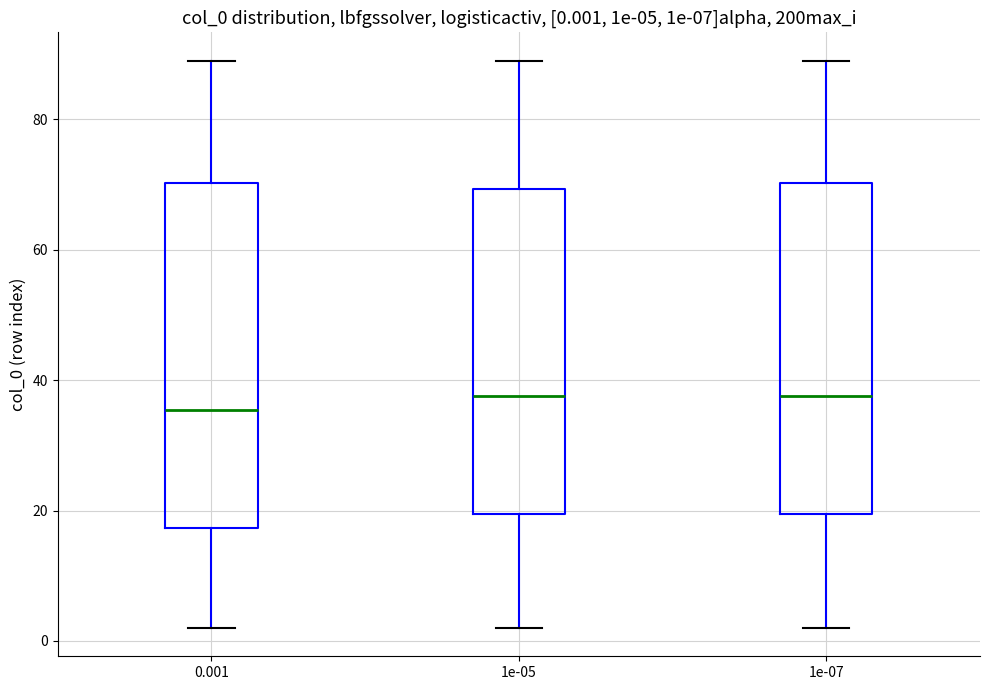

Which box is the tallest, from its lower edge to its upper edge?

0.001